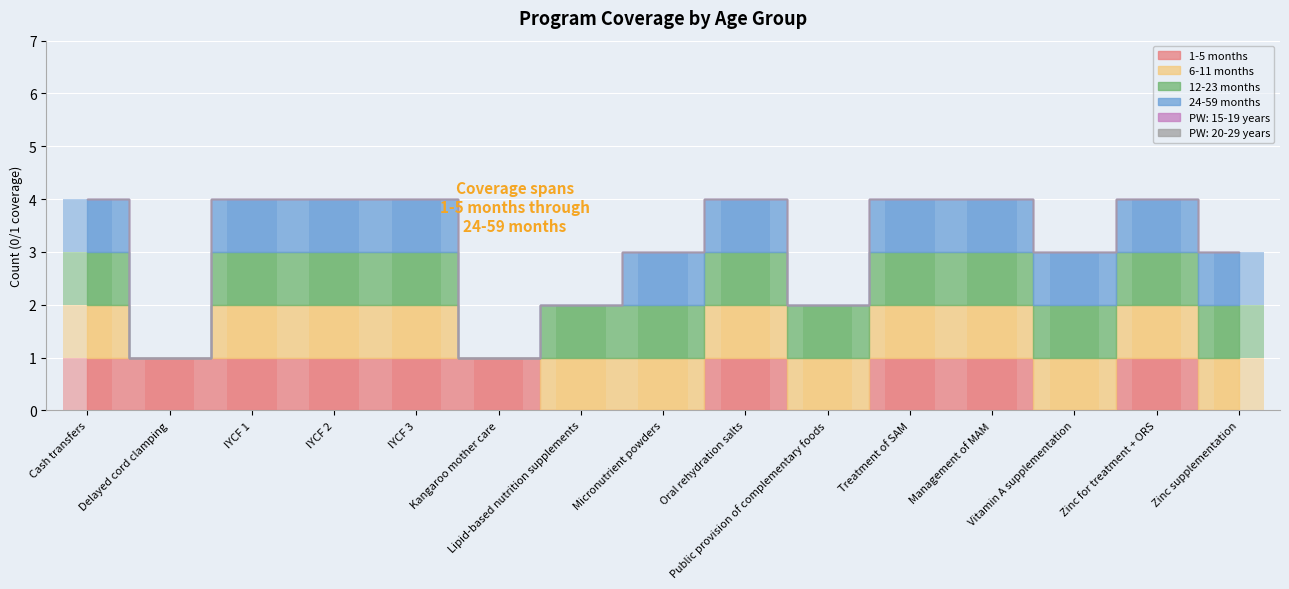

At which category is the sum across all series the highest?

Cash transfers